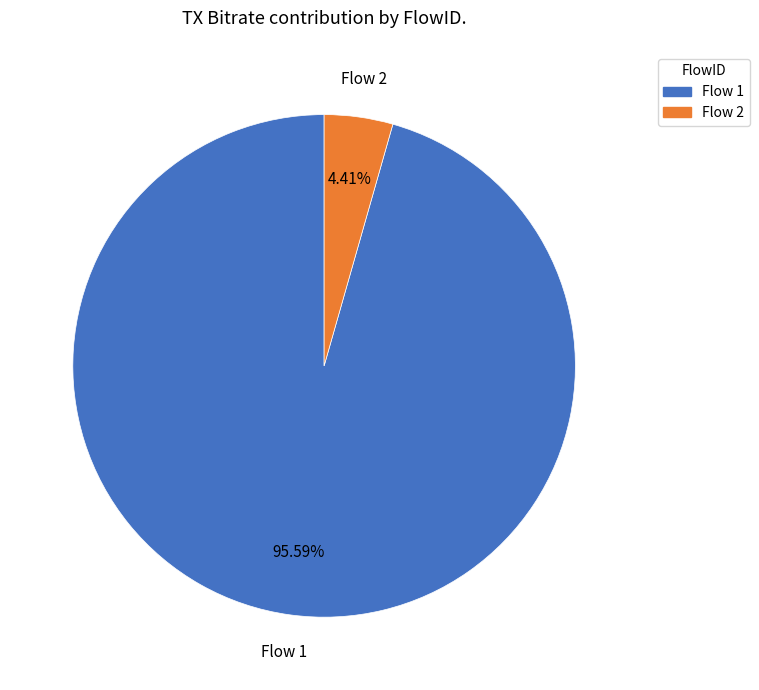

How many segments does this pie chart have?

2